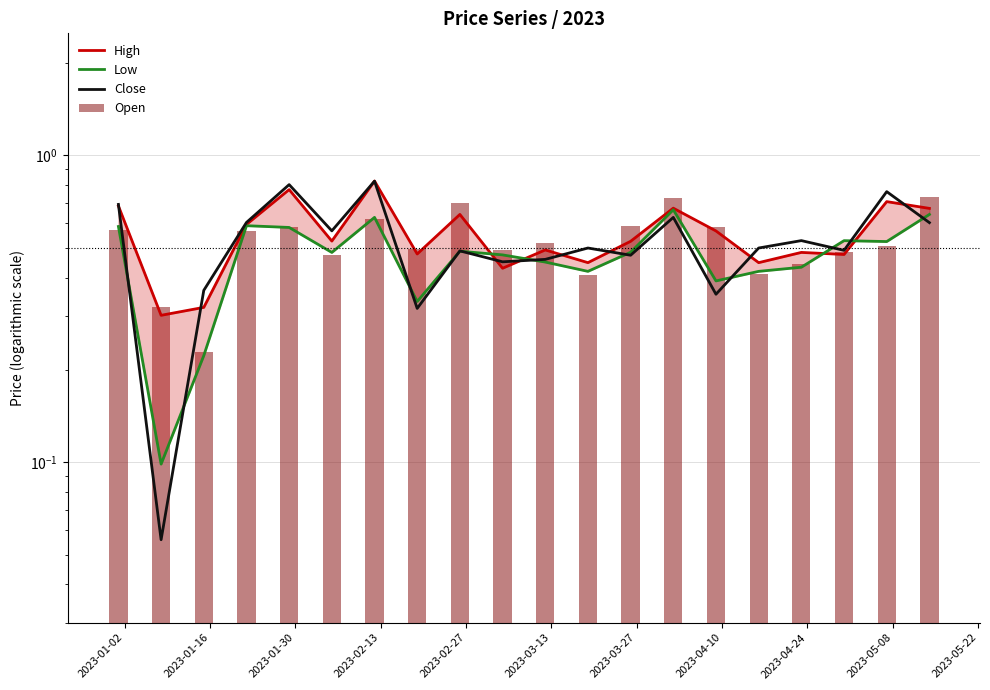

Is it true that Close equals 0.1 at 2023-04-10?

False